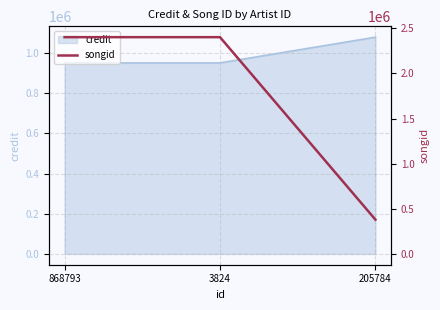

What is the maximum value shown in the chart?

2402470